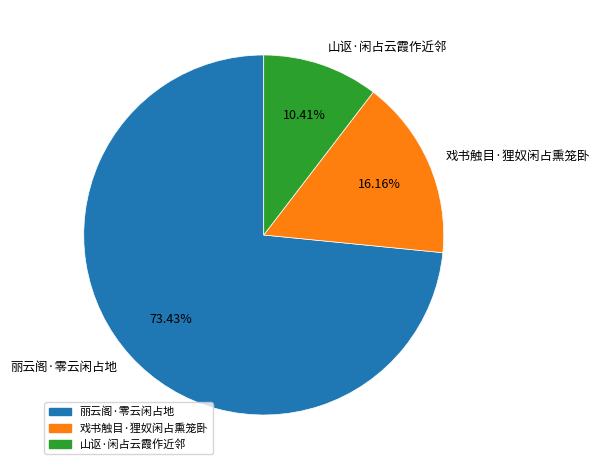

To the nearest percent, what is the difference between the largest and smallest slice percentages?

63%